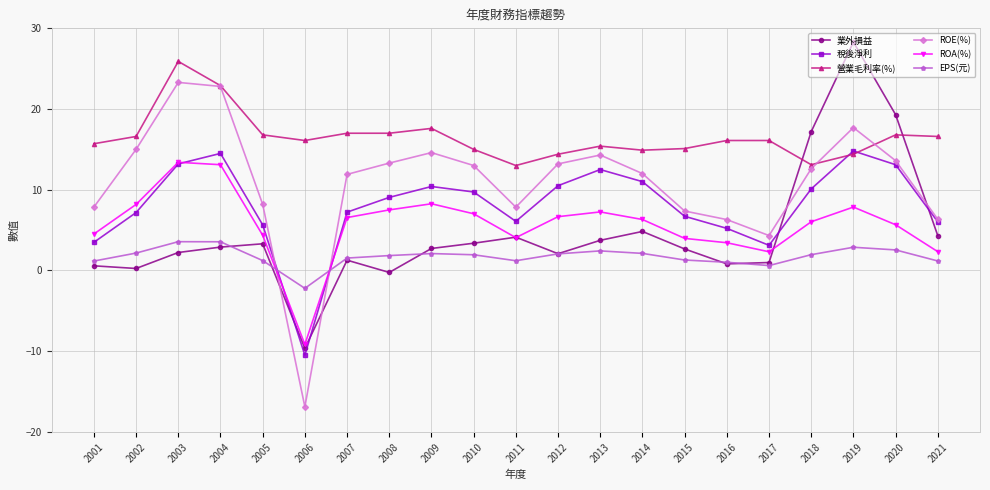

Which series has the largest total across all categories?

營業毛利率(%)